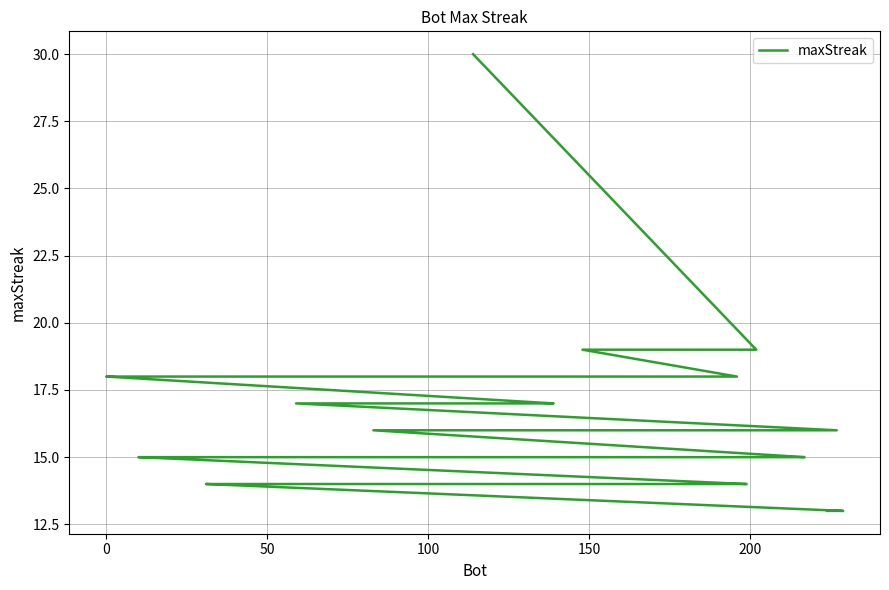

What is the maximum value shown in the chart?

30